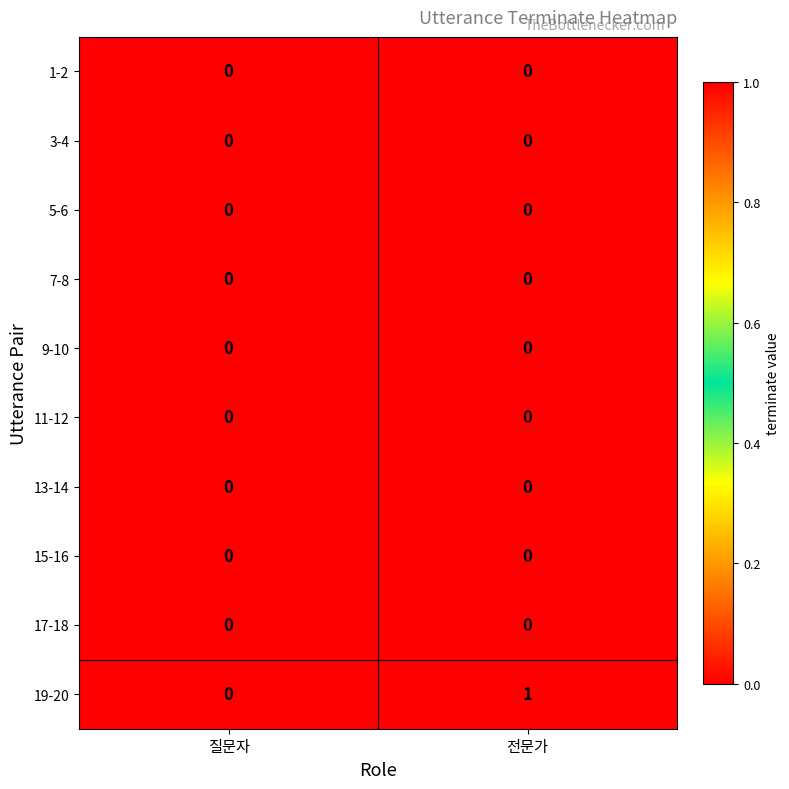

Between 질문자 and 전문가, which series saw the biggest shift?

19-20